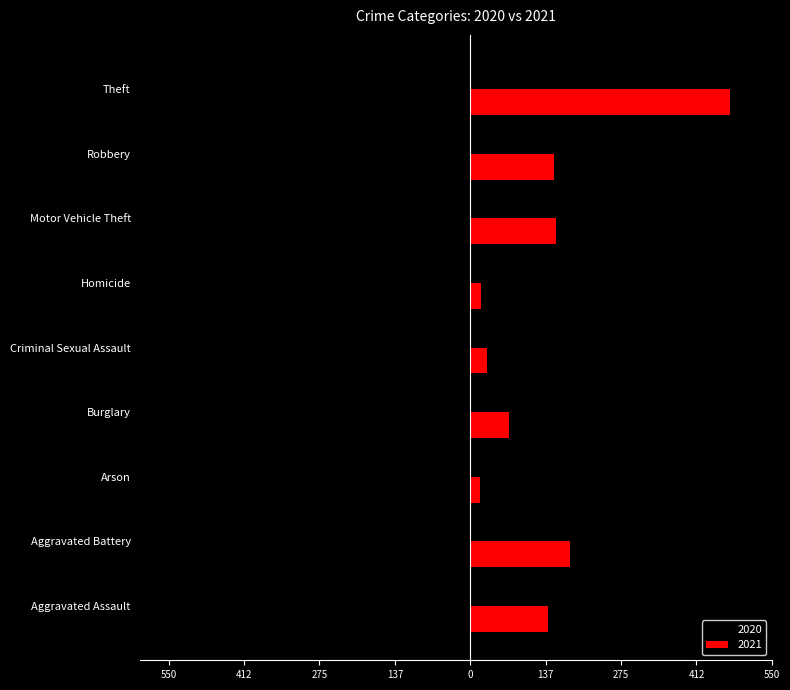

What are all the series names shown in the legend?

2020, 2021